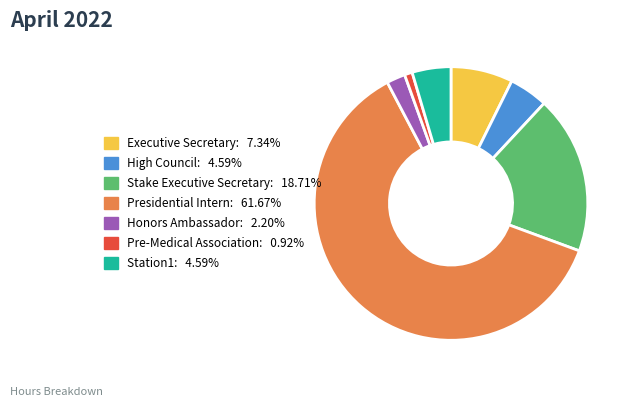

Approximately how many times larger is the value at Station1: 4.59% compared to Executive Secretary: 7.34%?

0.6